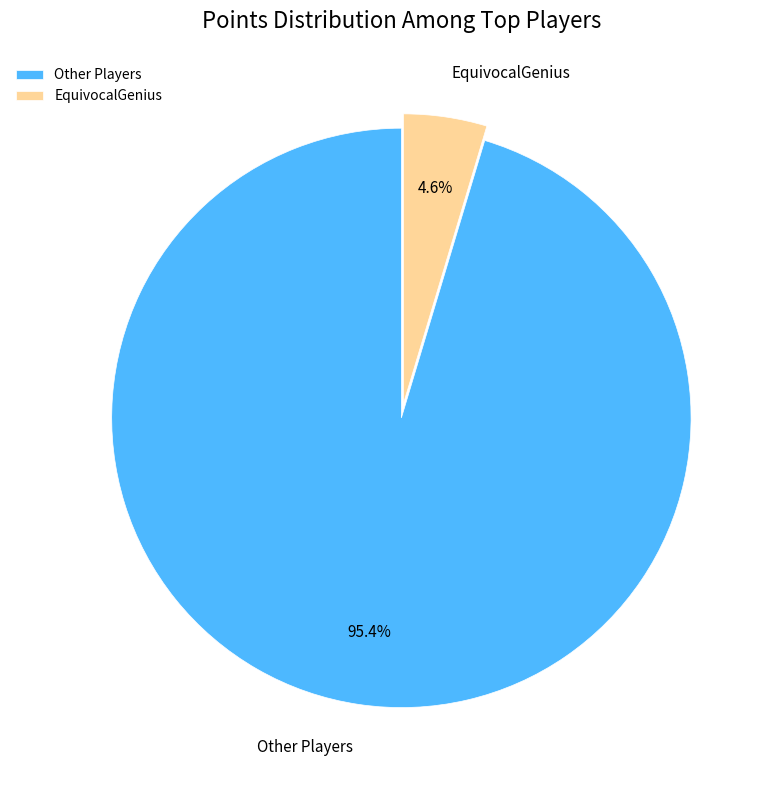

How many slices are in this pie chart?

2